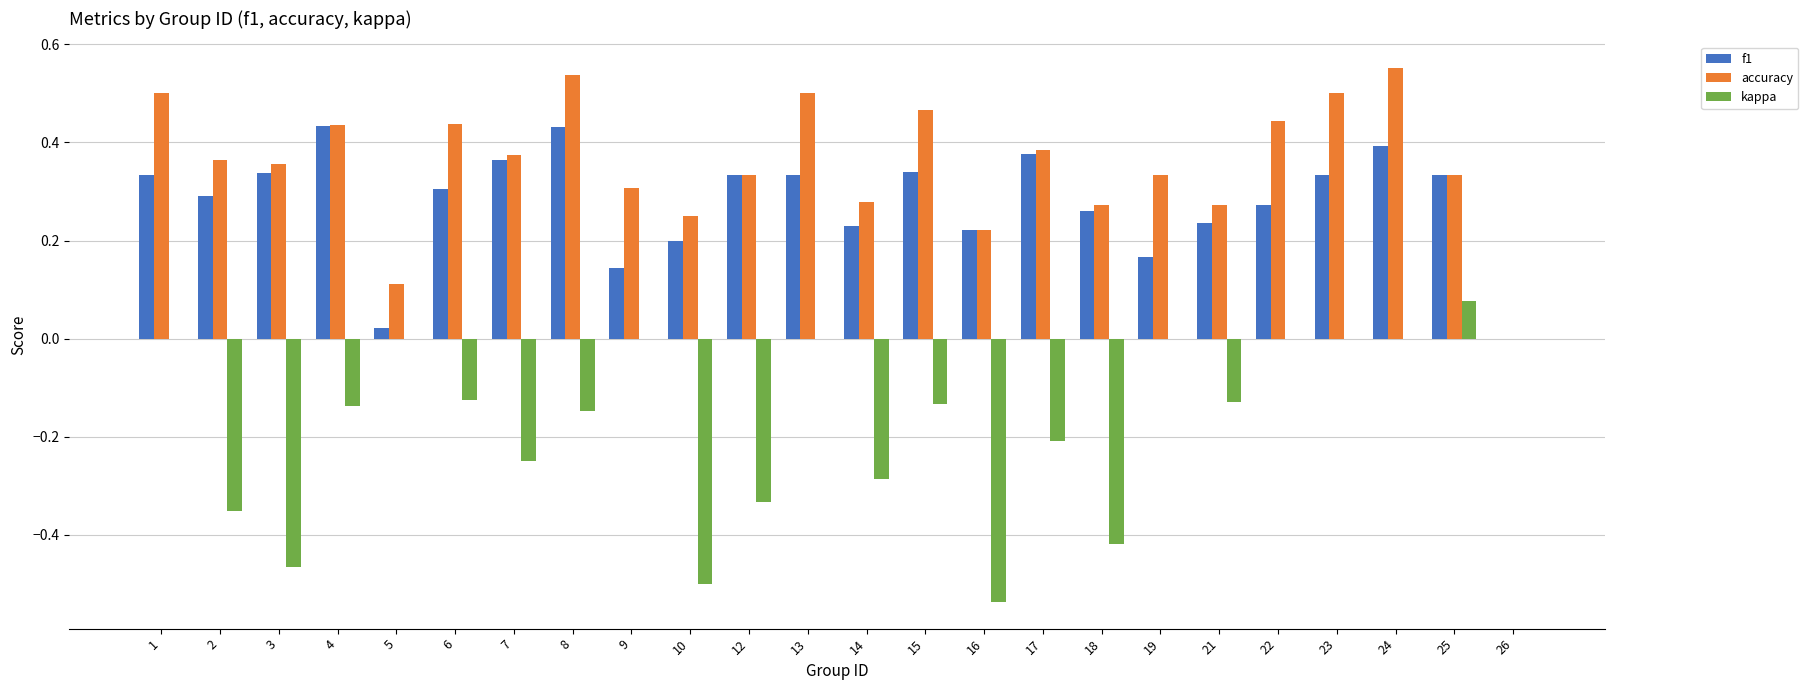

Is it true that f1 equals 0.2 at 14?

True